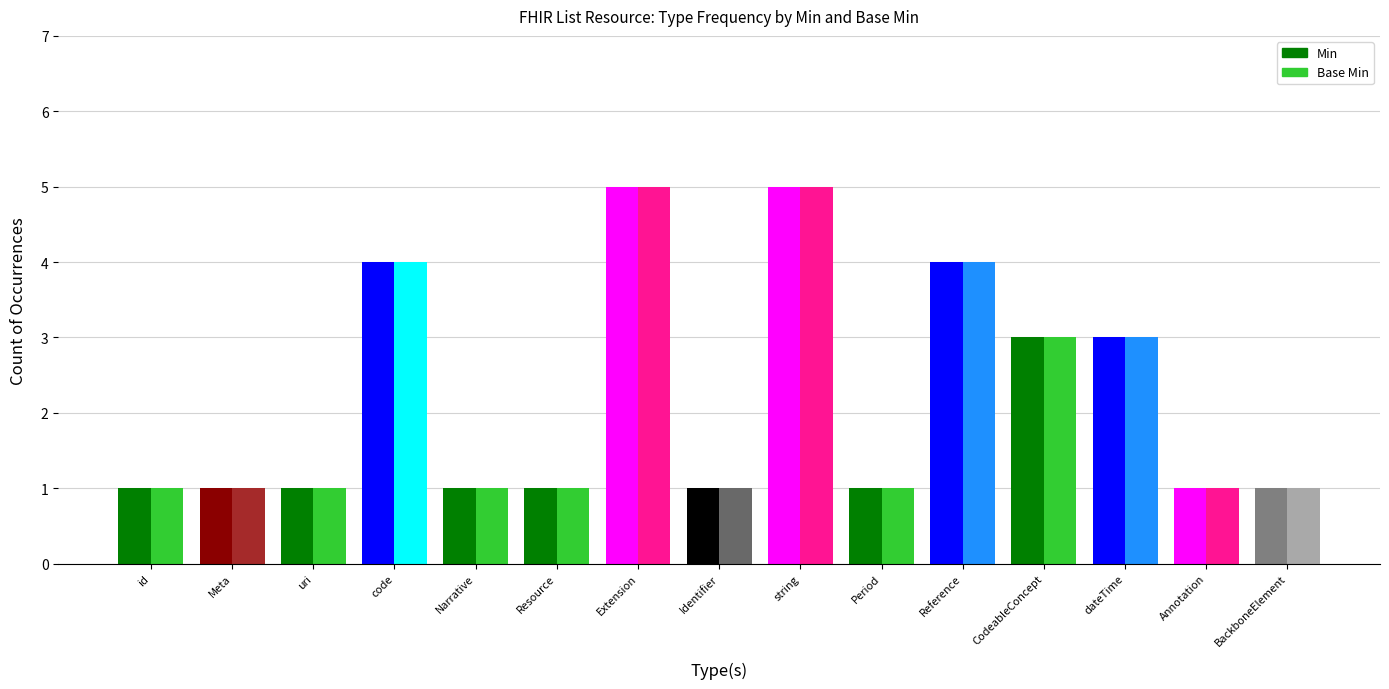

How many categories are shown in the chart?

15